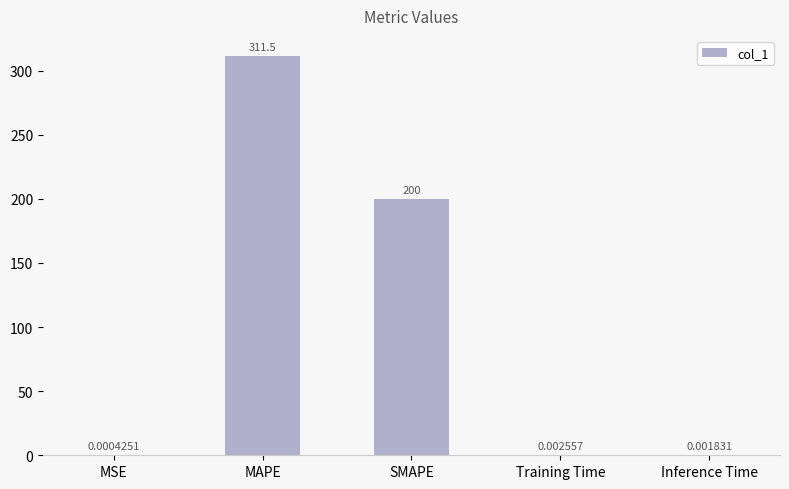

What is the sum of the values at SMAPE and MAPE?

511.5